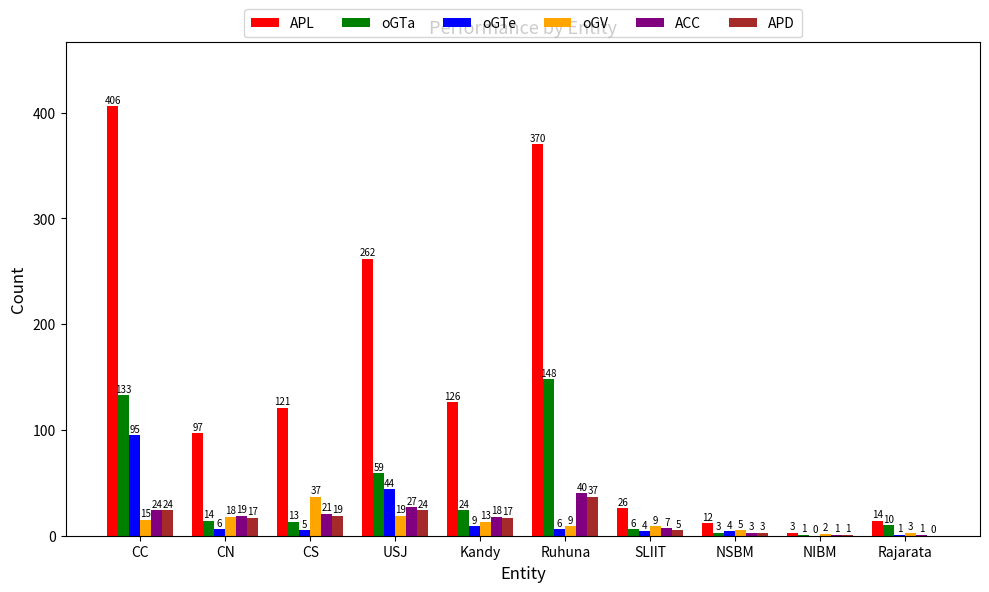

What is the sum of the APL values at Ruhuna and CN?

467